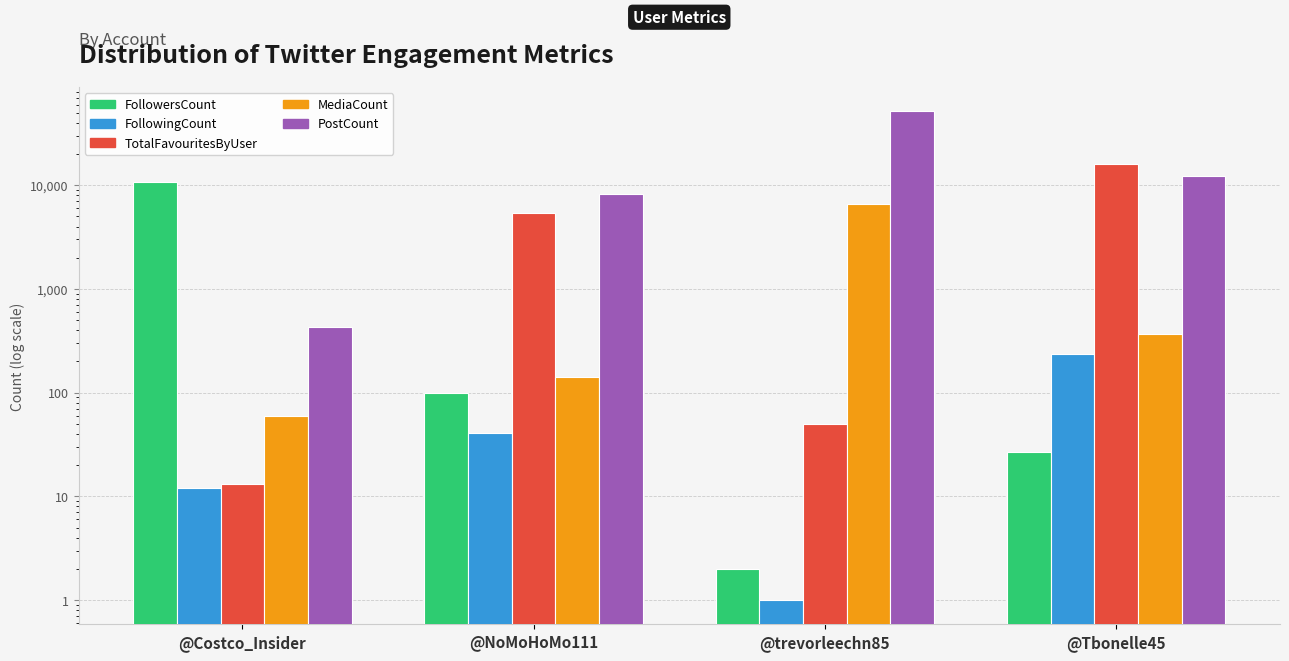

Which series changed the most between @NoMoHoMo111 and @Tbonelle45?

TotalFavouritesByUser